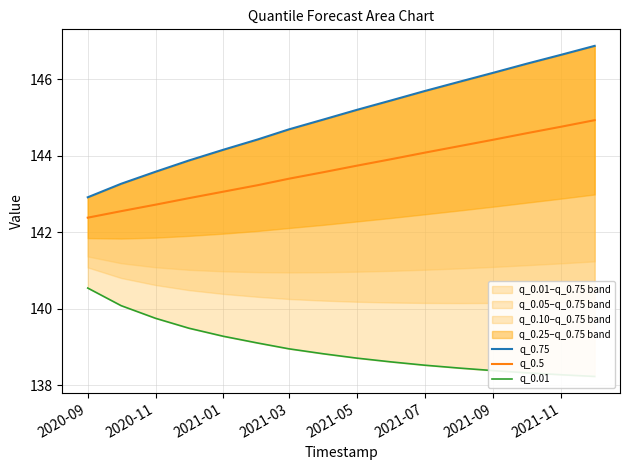

Which series has the largest range (max minus min)?

q_0.75